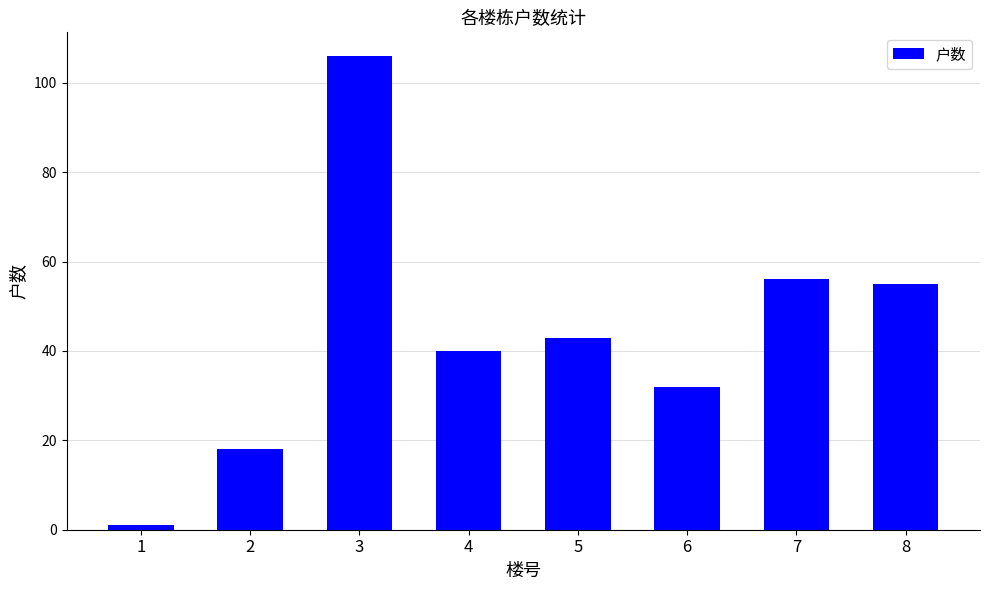

What is the difference between the second highest and second lowest values?

38